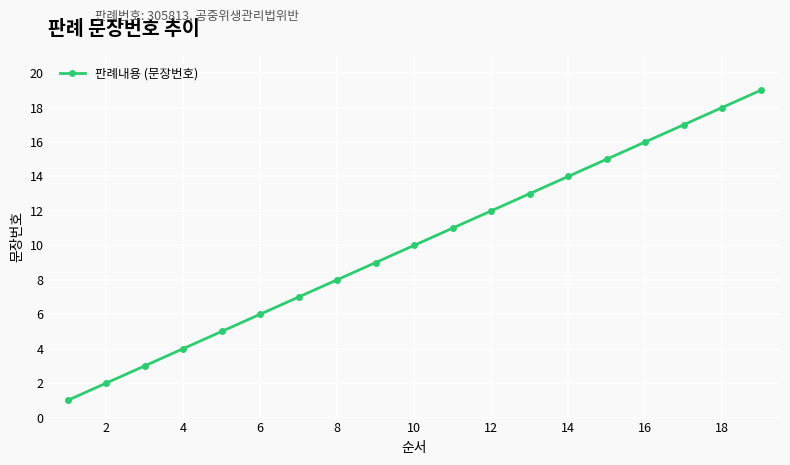

How many distinct data groups are displayed?

1